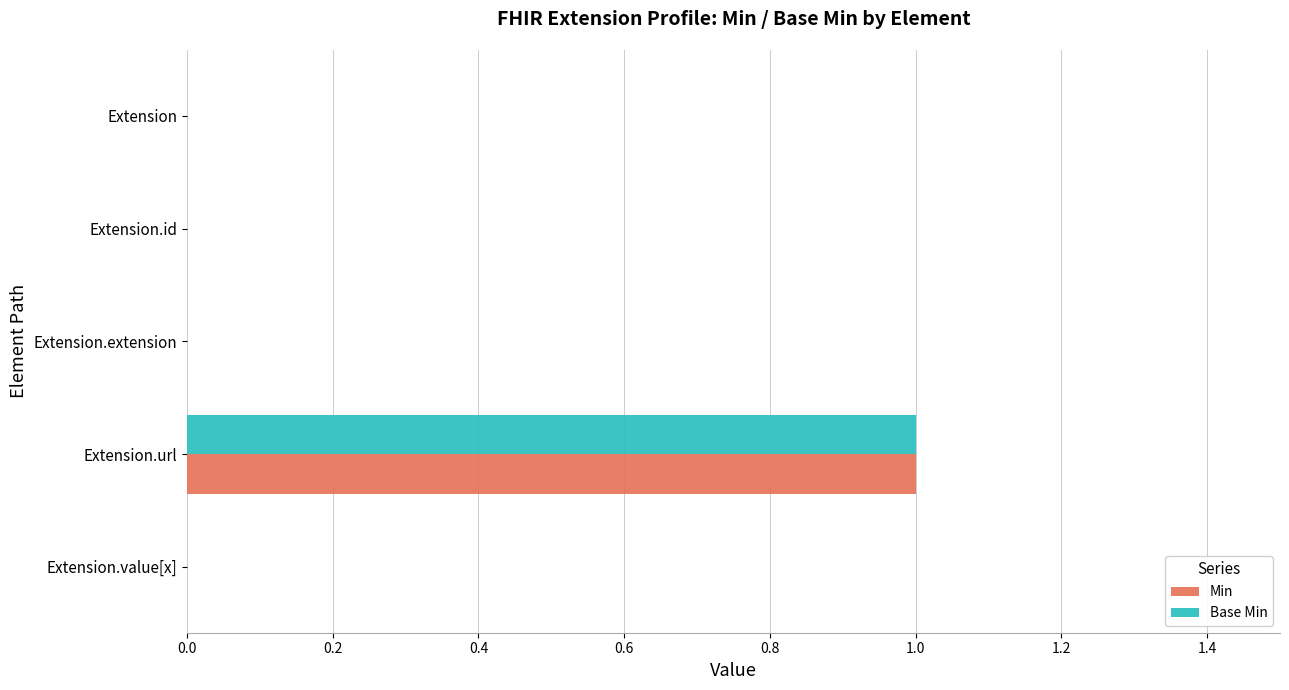

True or false: Base Min has a value of -1 at Extension.extension.

False